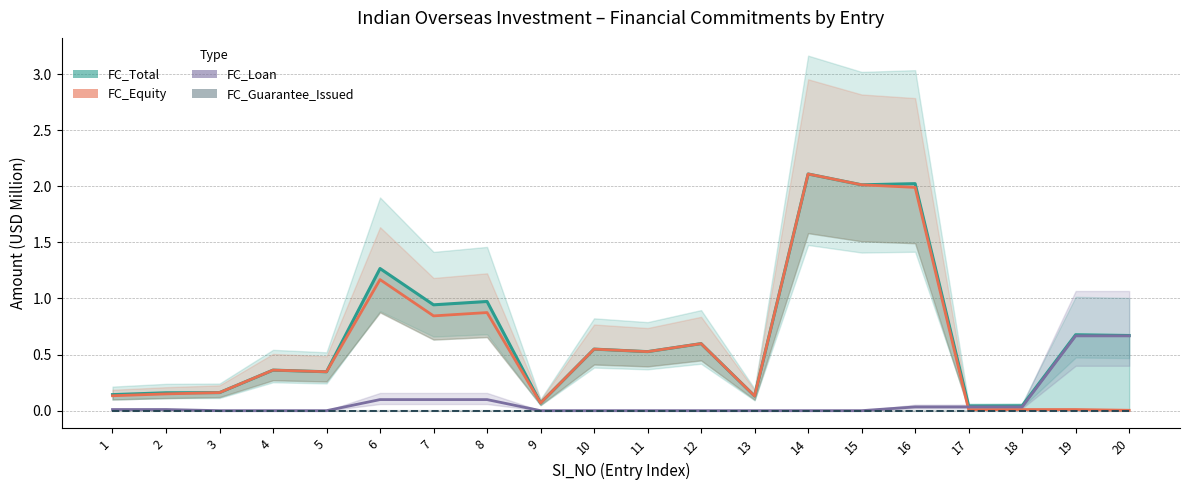

Which series has the largest total across all categories?

FC_Total